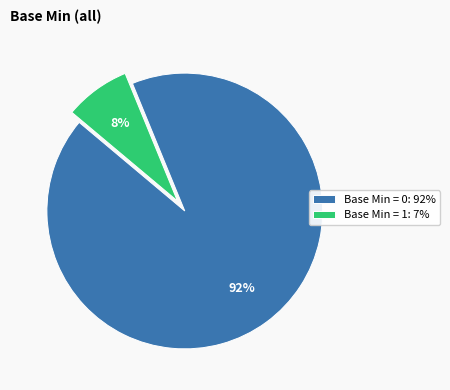

Rank the categories by value from highest to lowest.

Base Min = 0: 92%, Base Min = 1: 7%